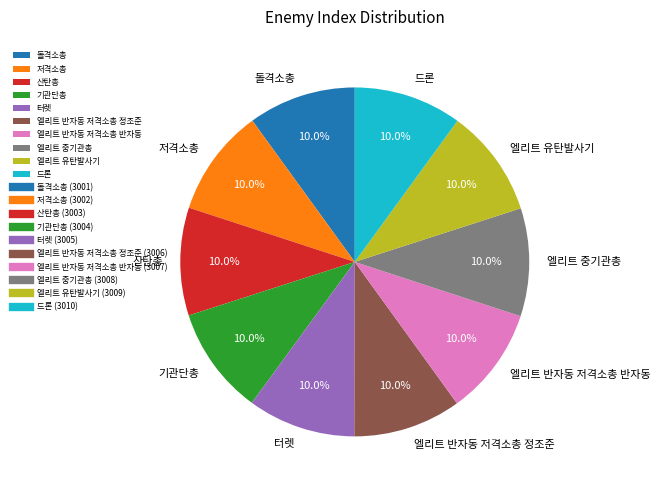

To the nearest percent, what is the average slice percentage?

10%